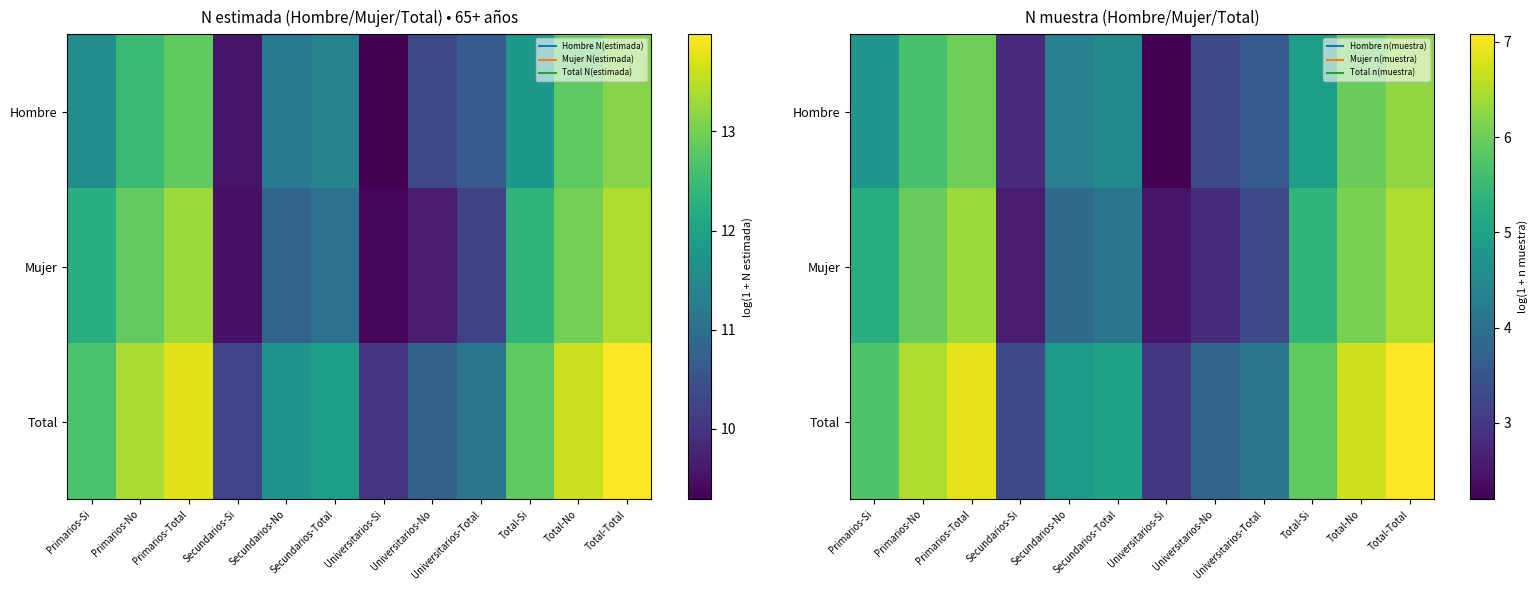

Is it true that Mujer equals 6.1 at Total-No?

True